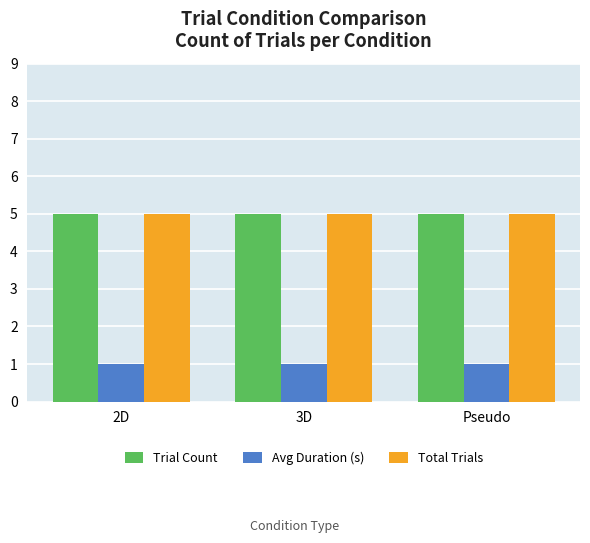

What is the label of the 2nd bar from the right?

3D